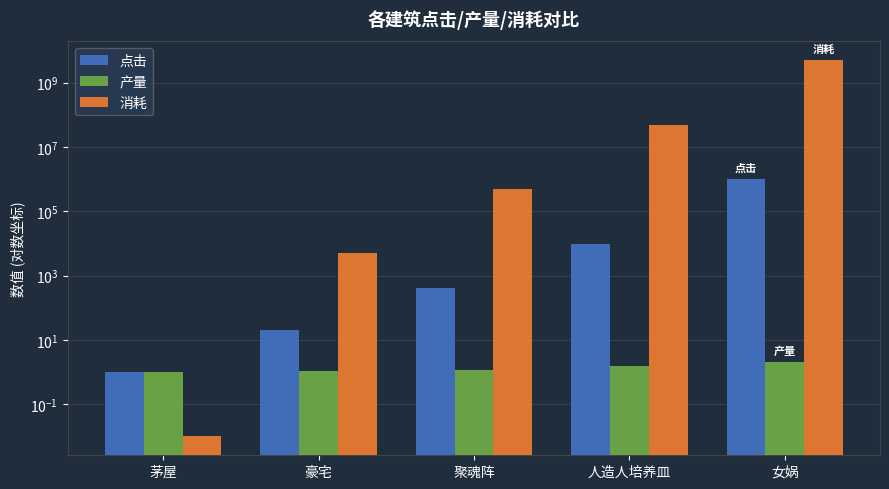

What is the sum of all 点击 values?

1010421.0